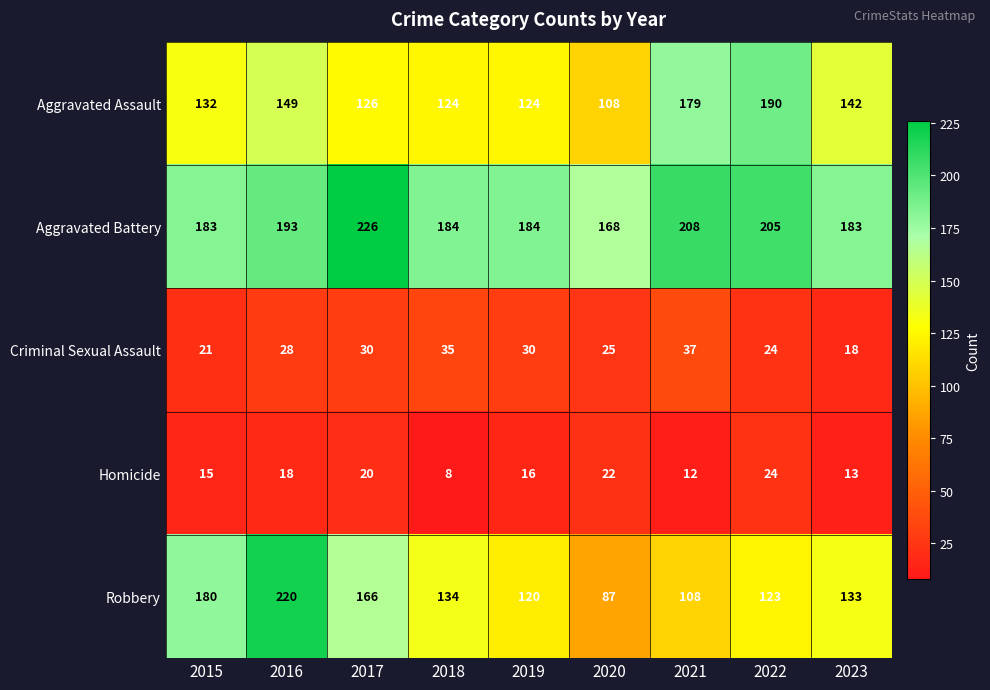

Between 2017 and 2020, which series saw the biggest shift?

Robbery